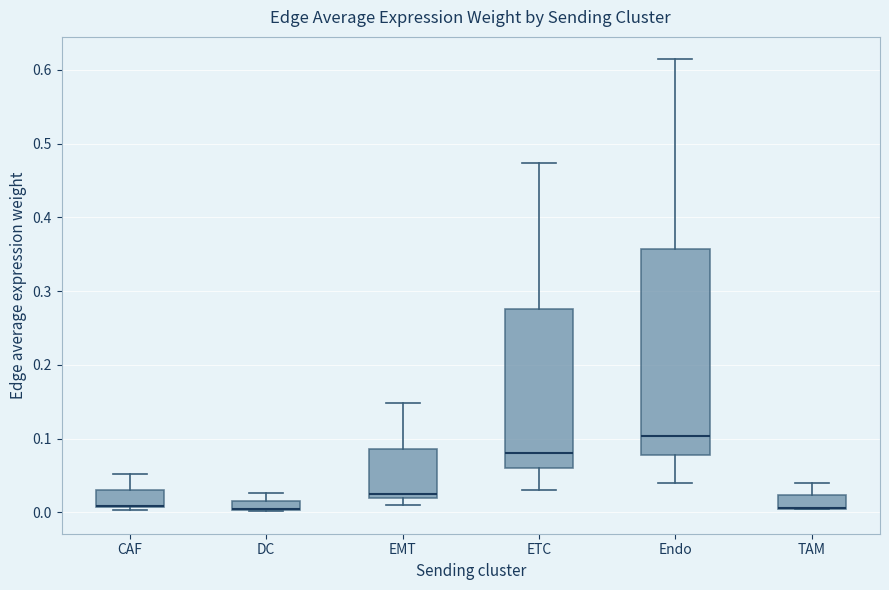

Comparing the boxes themselves (not the whiskers), which one is the tallest?

Endo